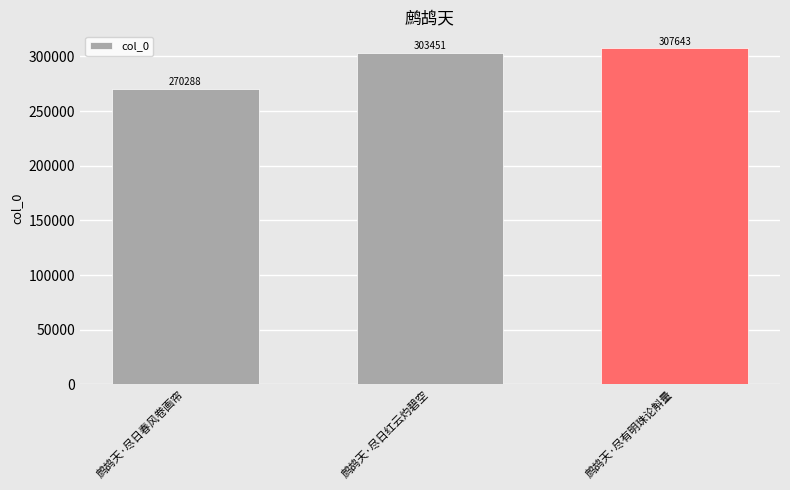

What is the label of the 3rd bar from the right?

鹧鸪天·尽日春风卷画帘